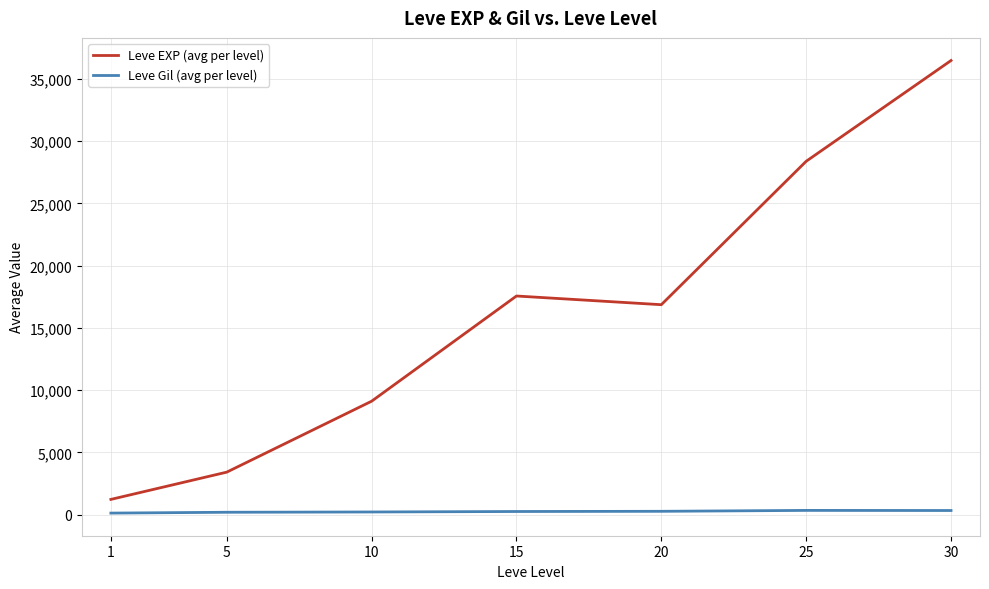

List the series in order of their overall mean, lowest first.

Leve Gil (avg per level), Leve EXP (avg per level)